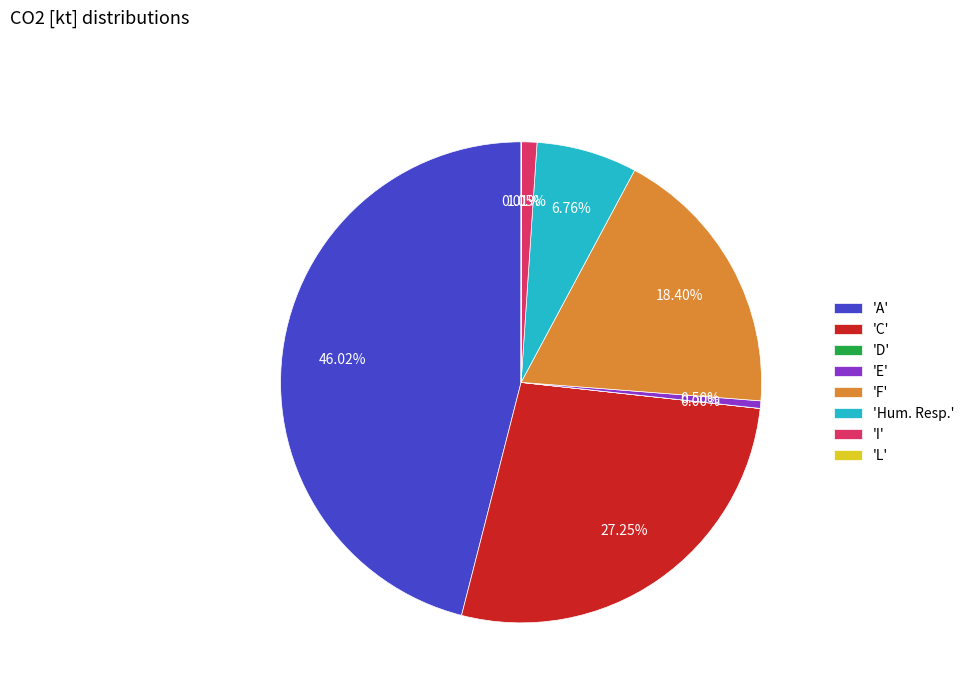

Which category has the biggest portion of the pie?

'A'